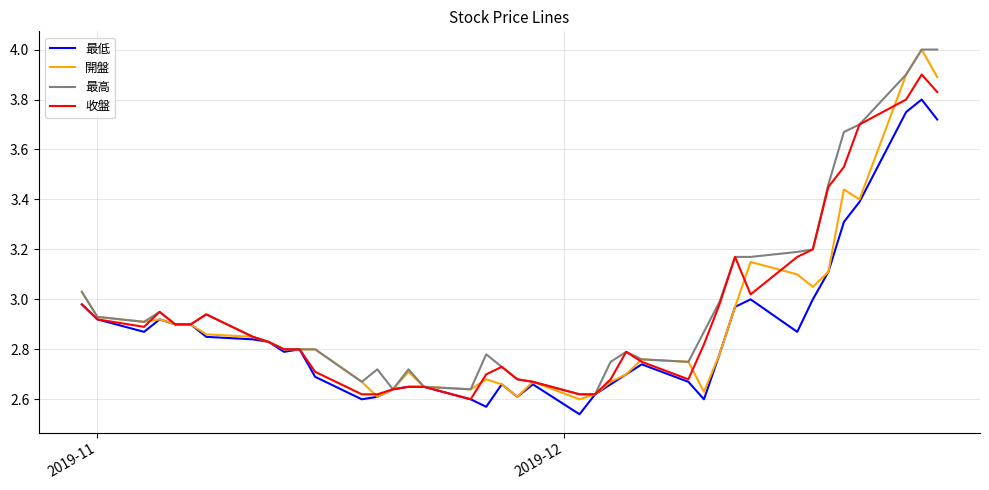

What is the highest value of the 最高 series?

4.0